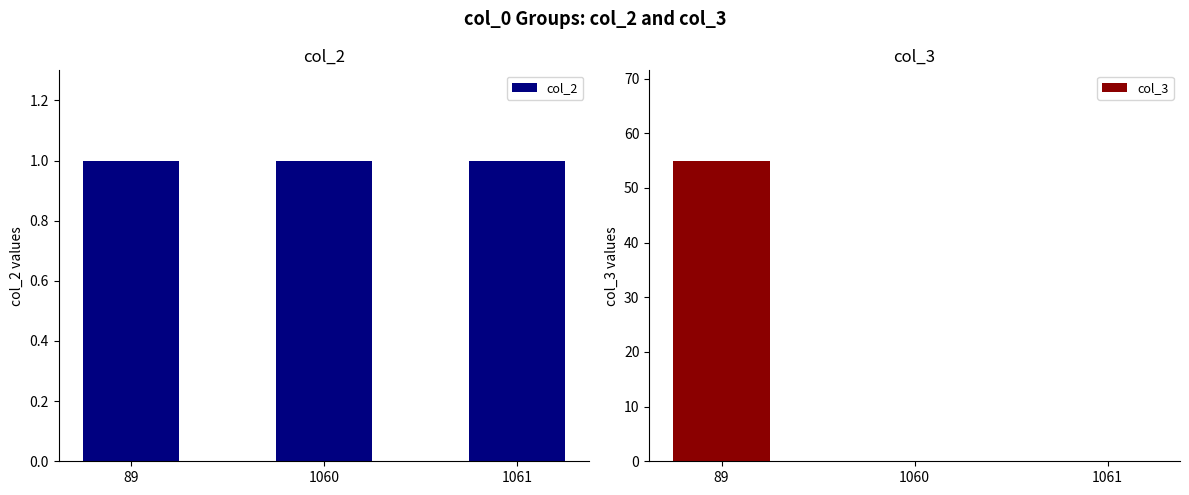

What are all the series names shown in the legend?

col_2, col_3